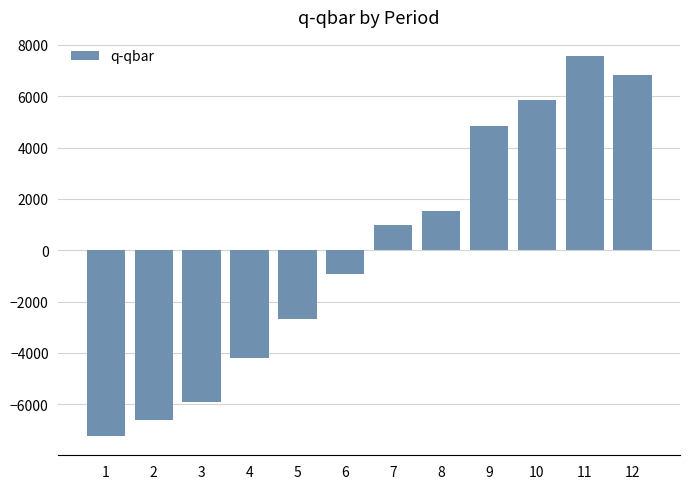

Between 9 and 7, which is larger?

9